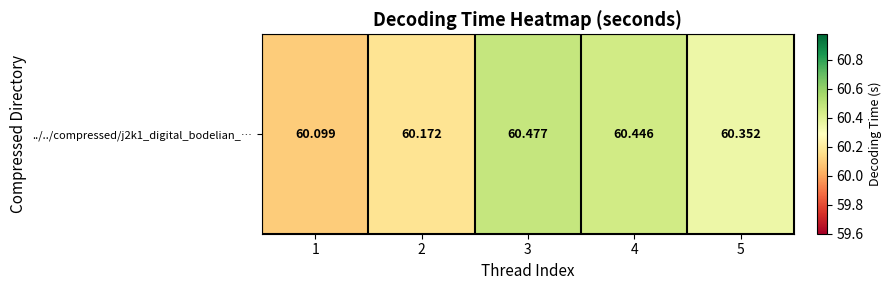

Which category has the highest value across all series?

3